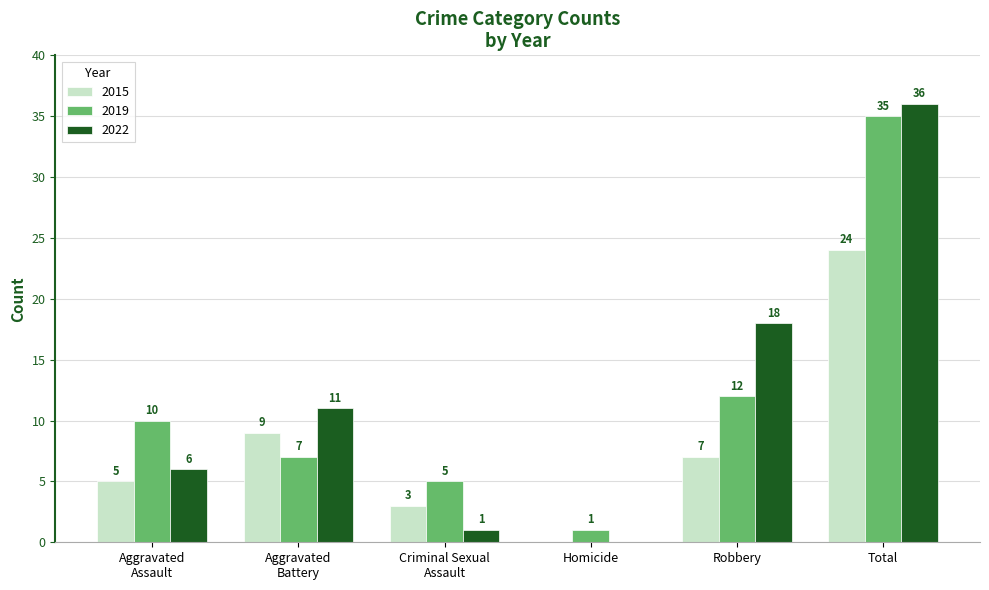

The 2019 series shows 12 at Aggravated
Battery. True or false?

False